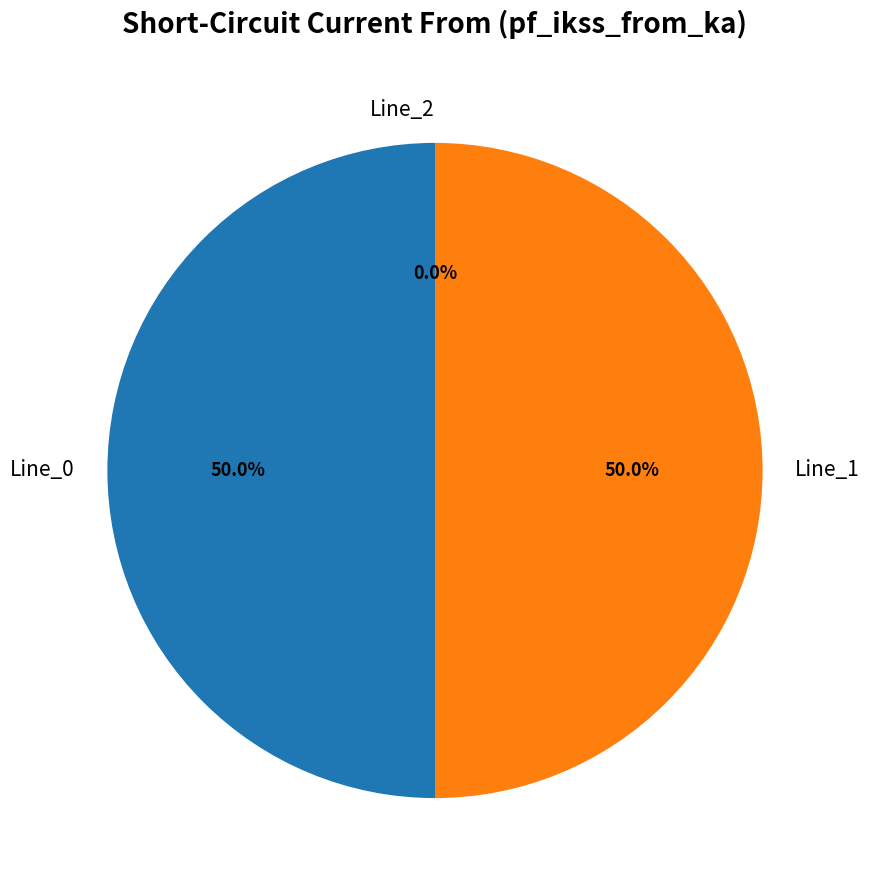

What percentage do Line_1 and Line_0 together represent?

100.0%